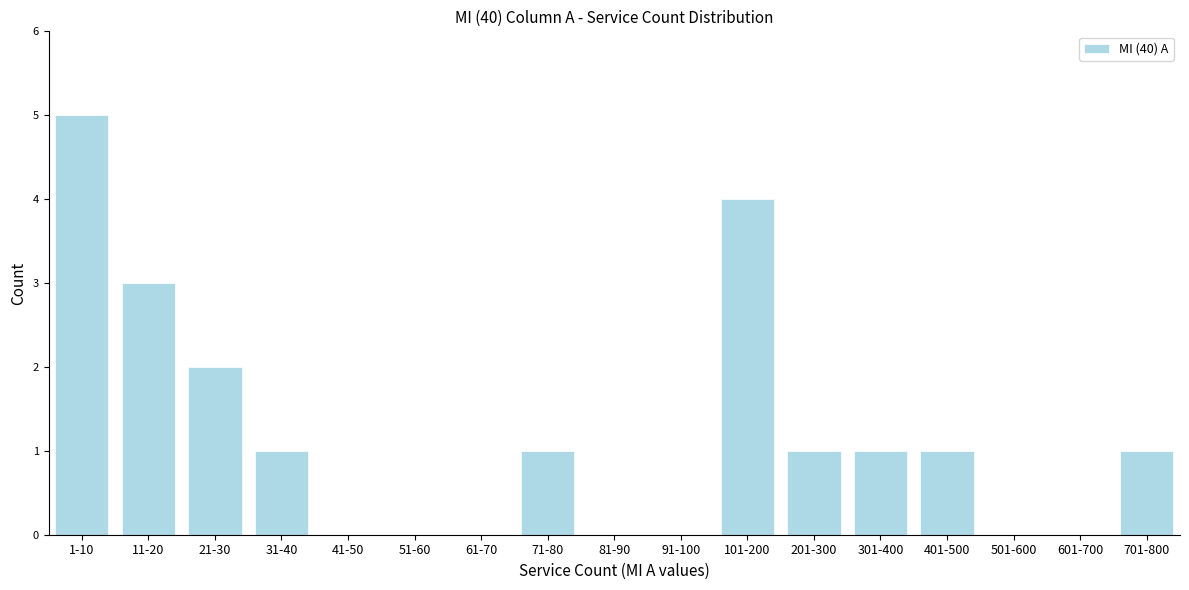

Reading left to right, list all the values displayed in this chart.

1-10=5	11-20=3	21-30=2	31-40=1	41-50=0	51-60=0	61-70=0	71-80=1	81-90=0	91-100=0	101-200=4	201-300=1	301-400=1	401-500=1	501-600=0	601-700=0	701-800=1